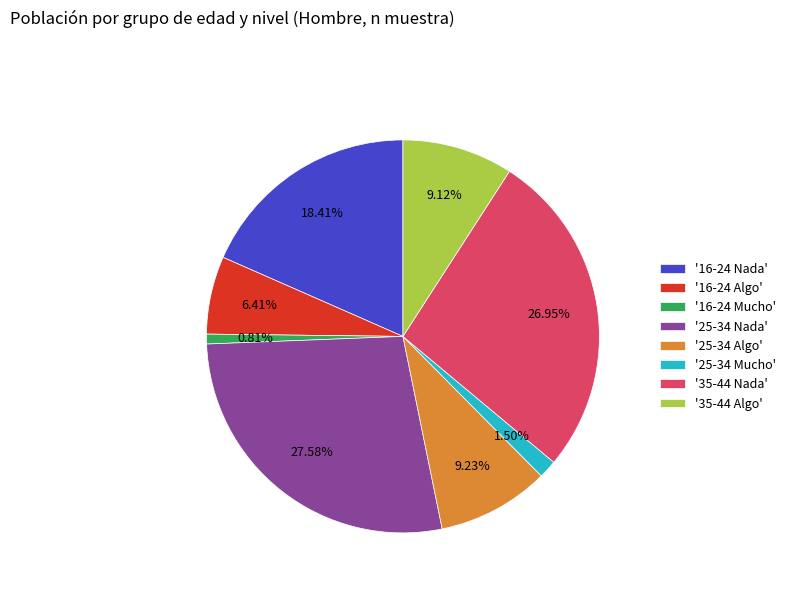

Is there a majority slice in this chart?

No